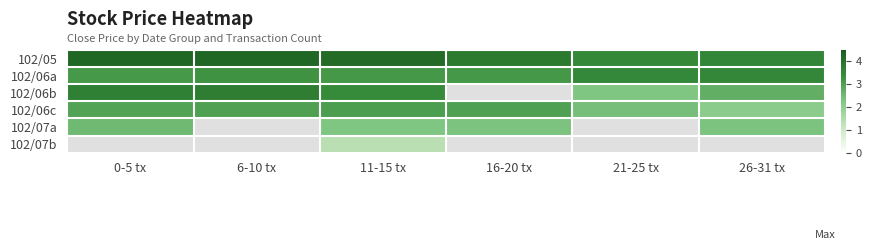

At how many categories does at least one series exceed 2?

6